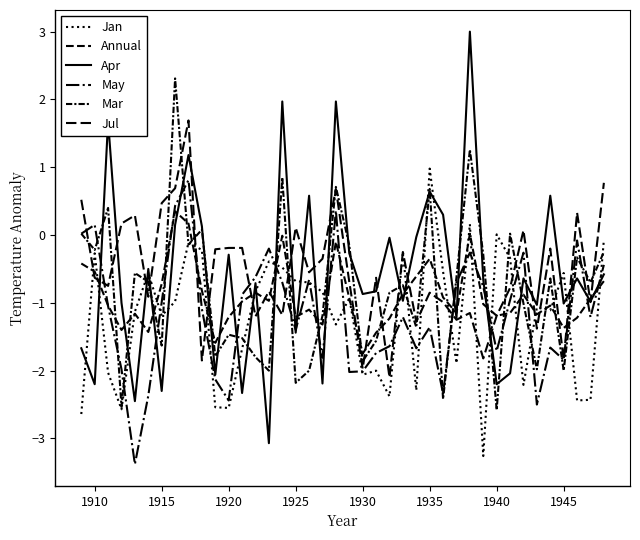

What is the minimum value for Apr?

-3.1